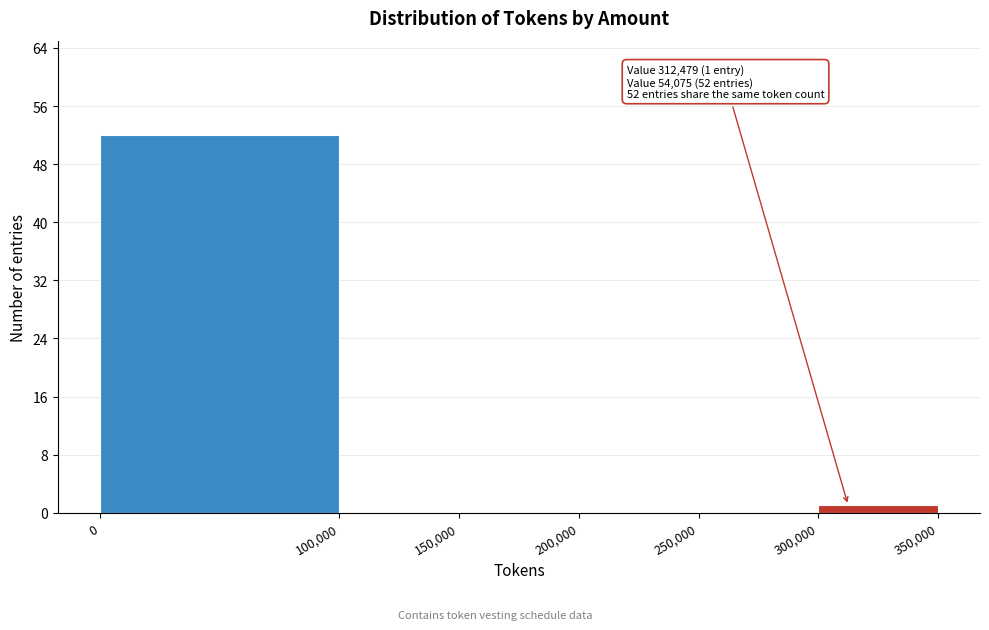

Over which range of the x-axis is the bar tallest?

0 to 100,000